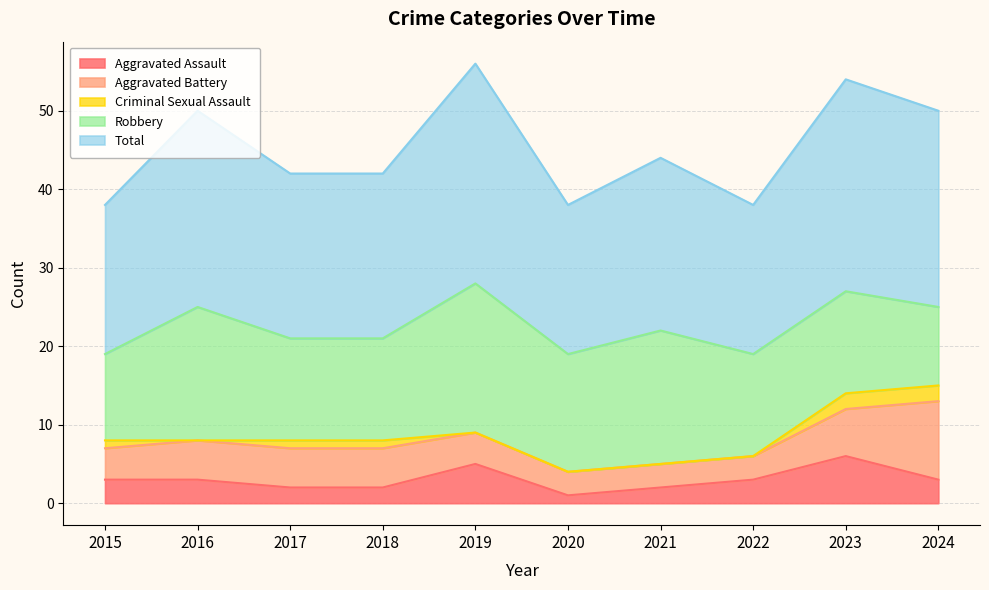

True or false: Criminal Sexual Assault has more than 0 interior local peaks.

False